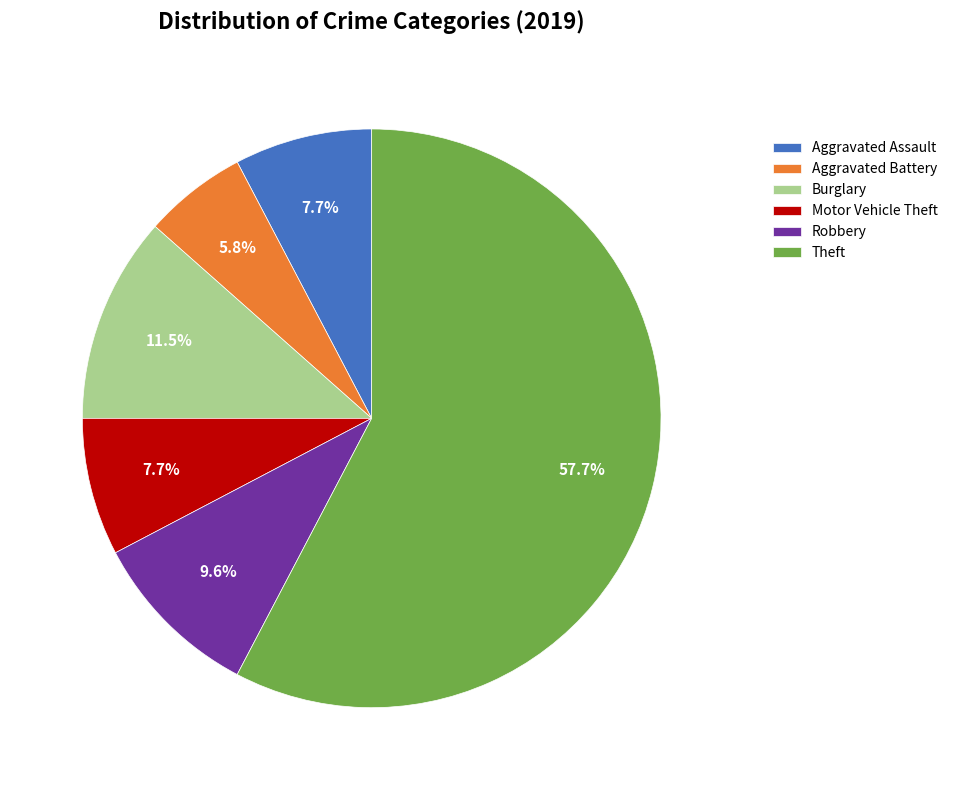

How many segments does this pie chart have?

6